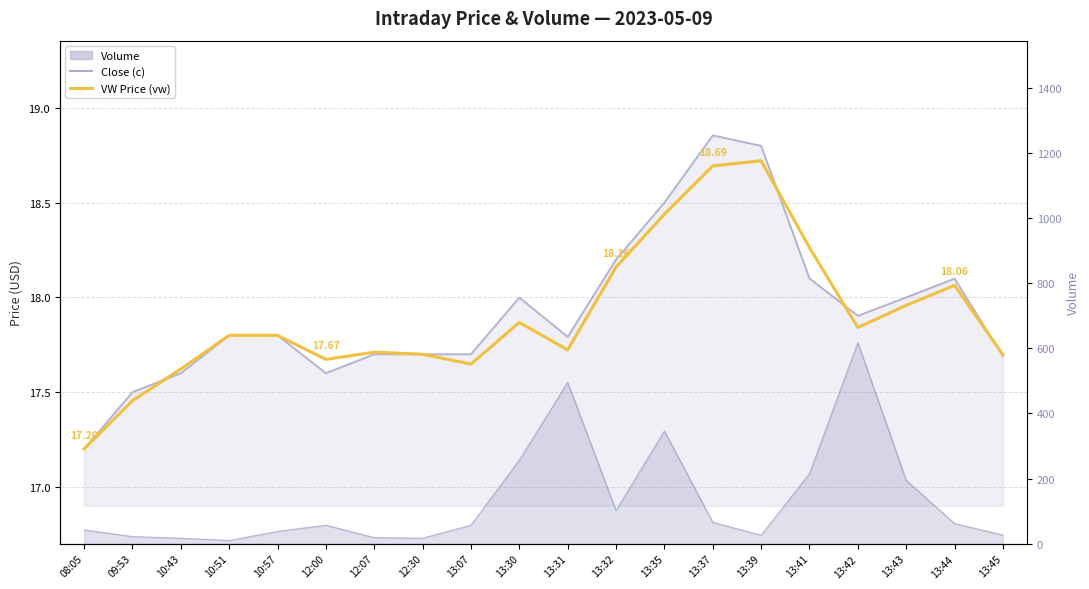

At which label does Close (c) reach its minimum?

08:05